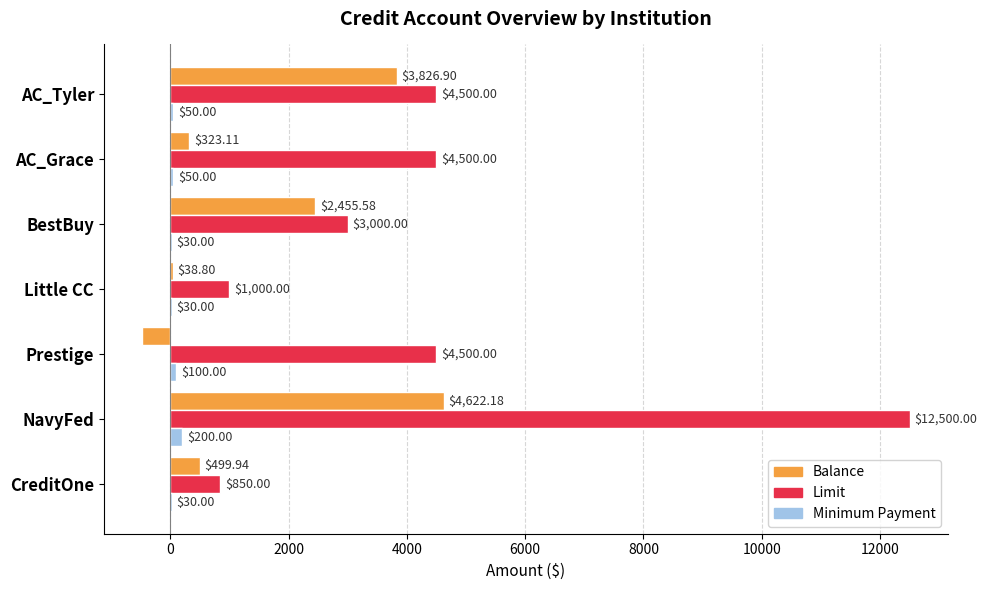

At which category is the sum across all series the highest?

NavyFed